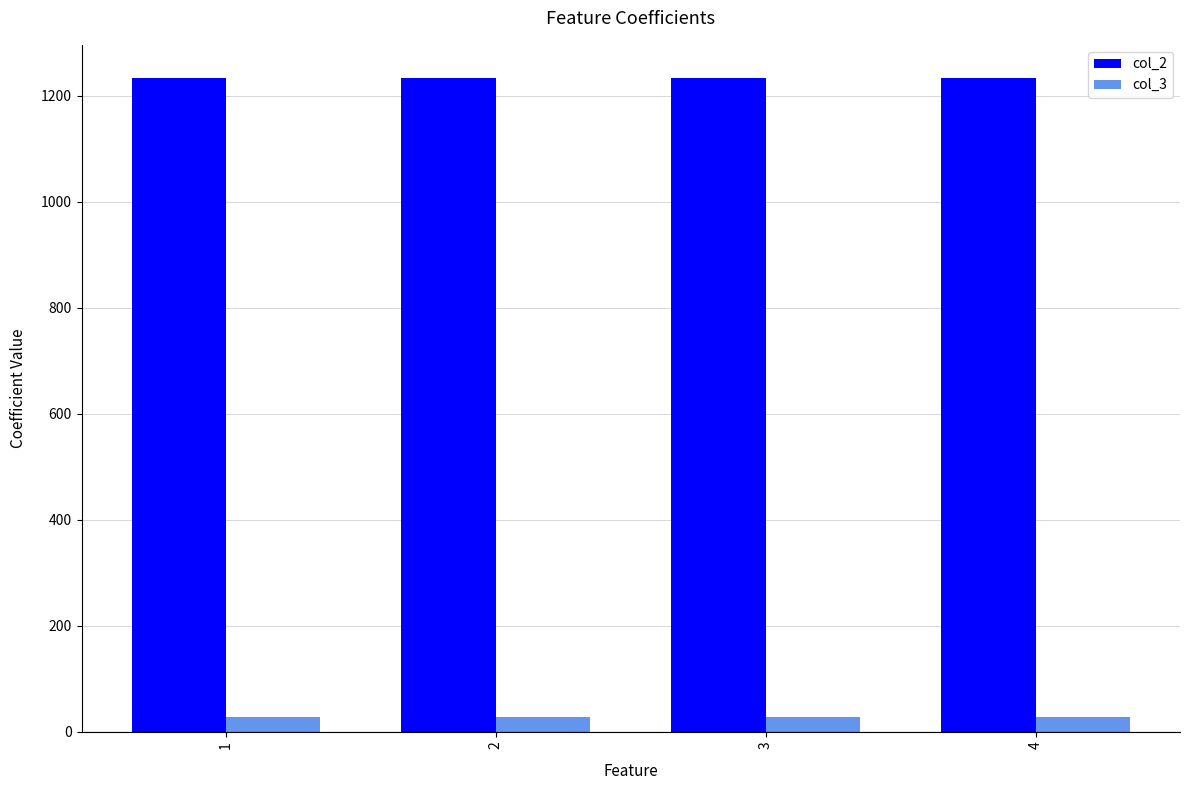

Reading left to right, what are all the values shown in this chart?

col_2: 1=1234	2=1234	3=1234	4=1234
col_3: 1=27	2=27	3=27	4=27